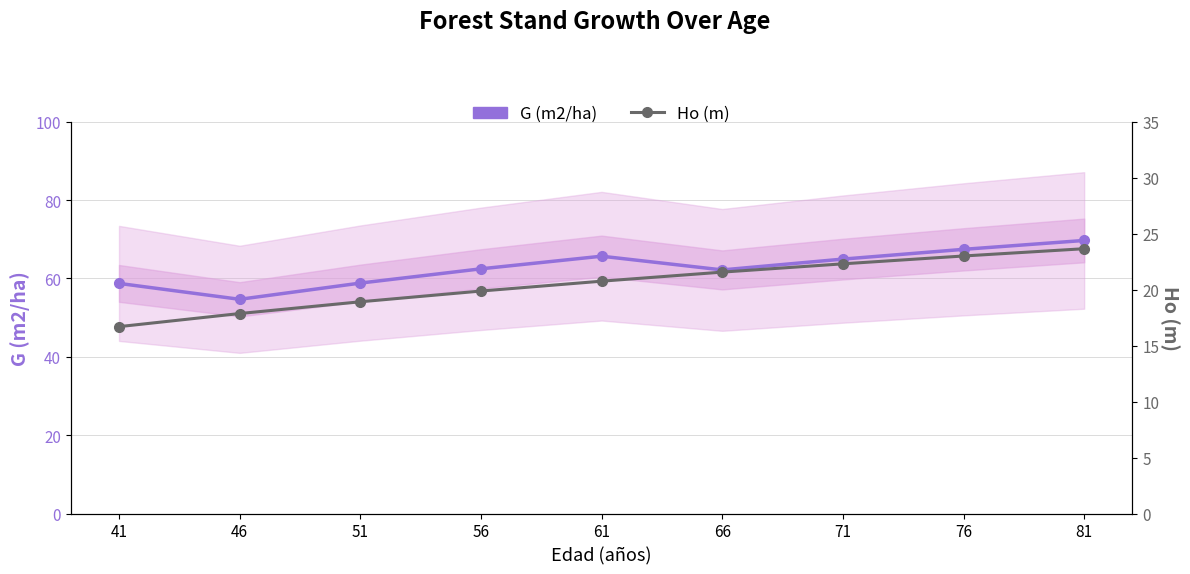

What is the value of the Ho (m) point at the 2nd from the left?

17.9